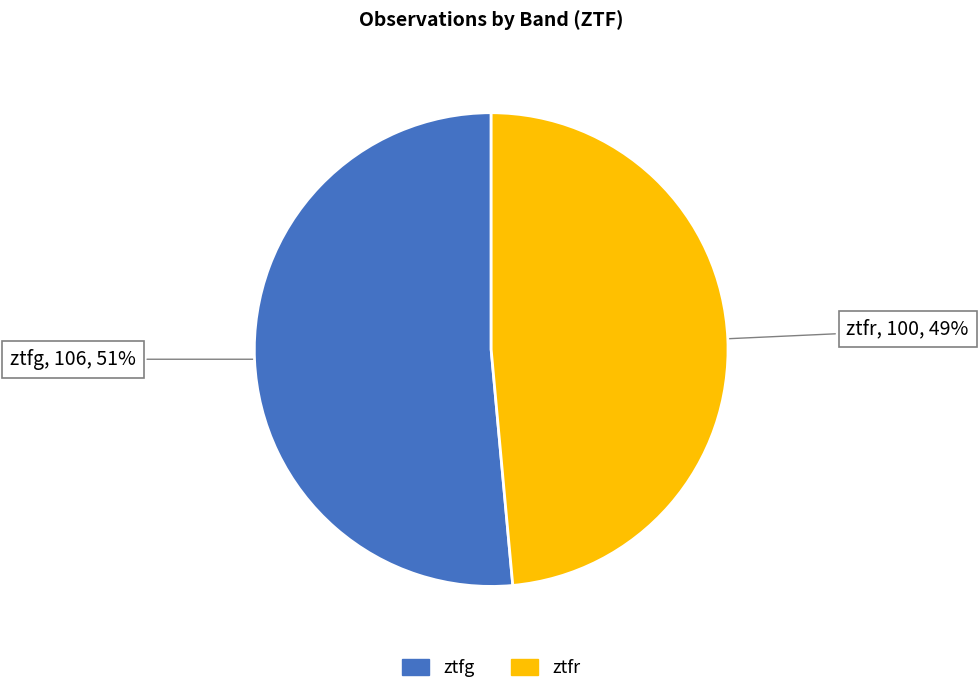

True or false: ztfr accounts for 36% of the total.

False